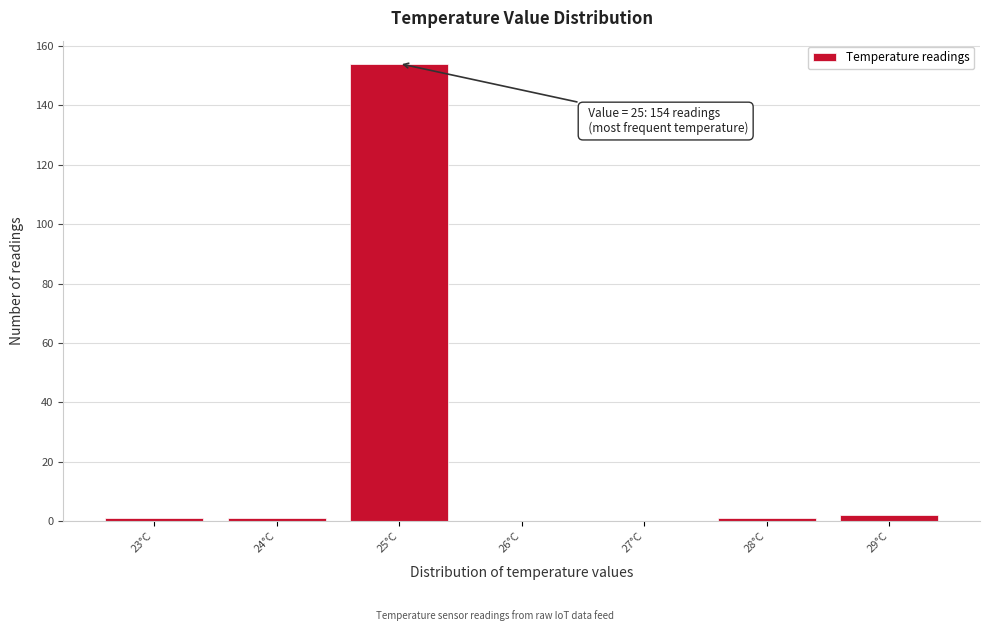

Reading left to right, list all the values displayed in this chart.

23°C=1	24°C=1	25°C=154	26°C=0	27°C=0	28°C=1	29°C=2